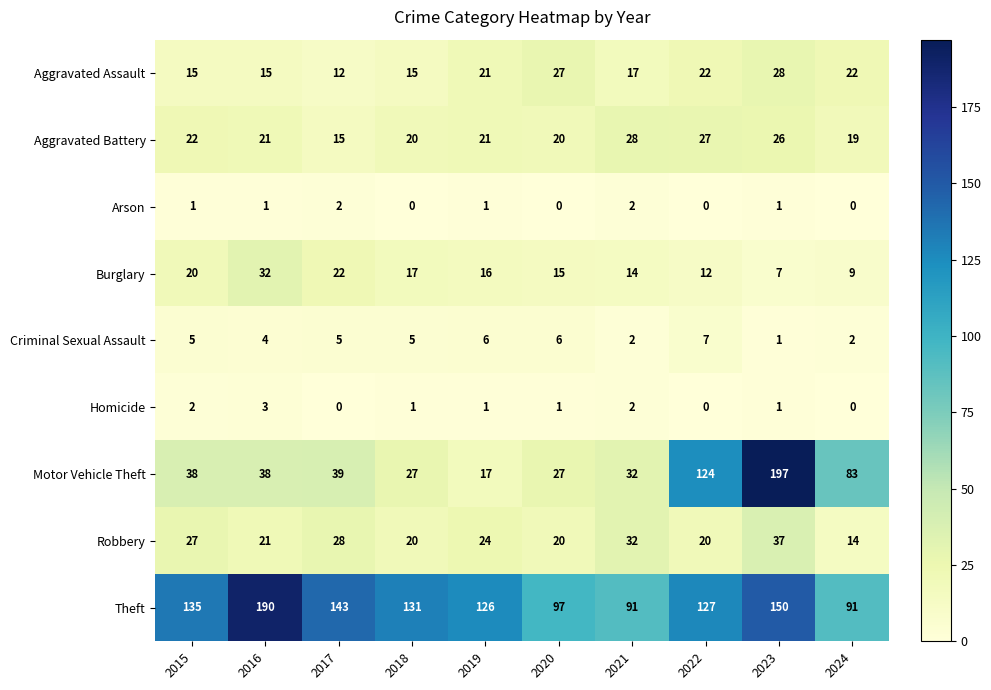

Where does the Theft series first go above 131?

2015